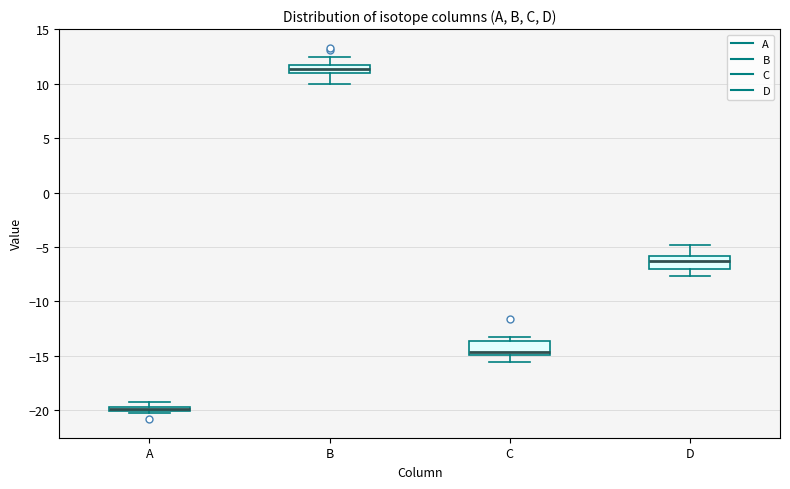

Where is the lower edge of the box for A on the y-axis? The values are not printed on the chart, so give them approximately, as read against the axis.

-20.0